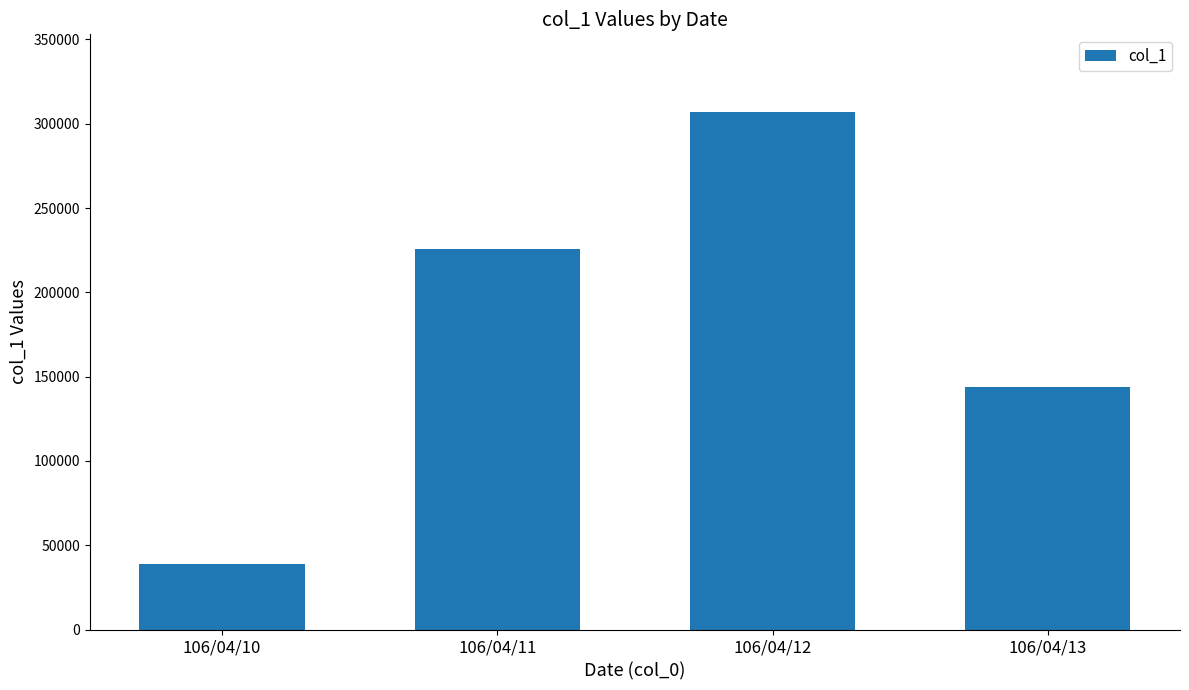

Are the bars grouped side by side (vs. stacked)?

No